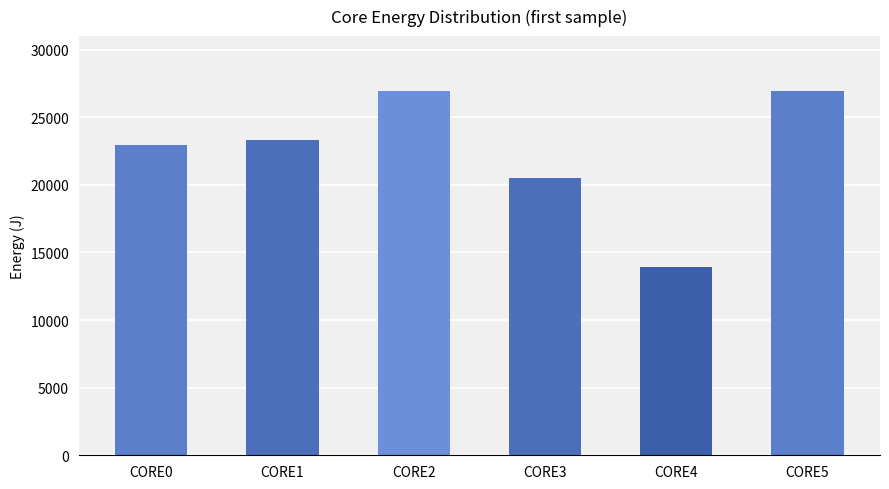

Approximately how many times larger is the value at CORE2 compared to CORE1?

1.2